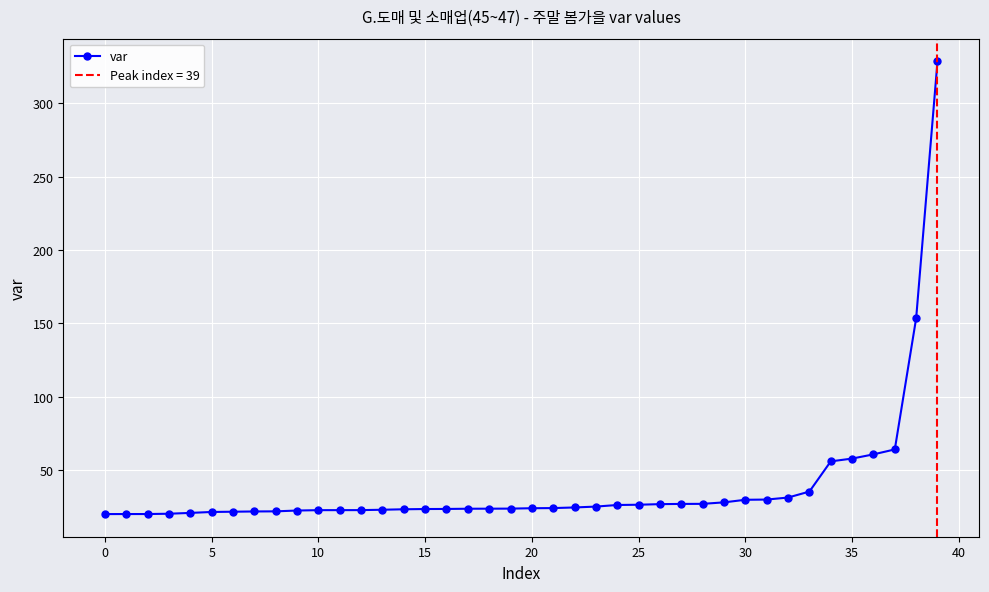

True or false: the data has more than 1 interior local peaks.

False